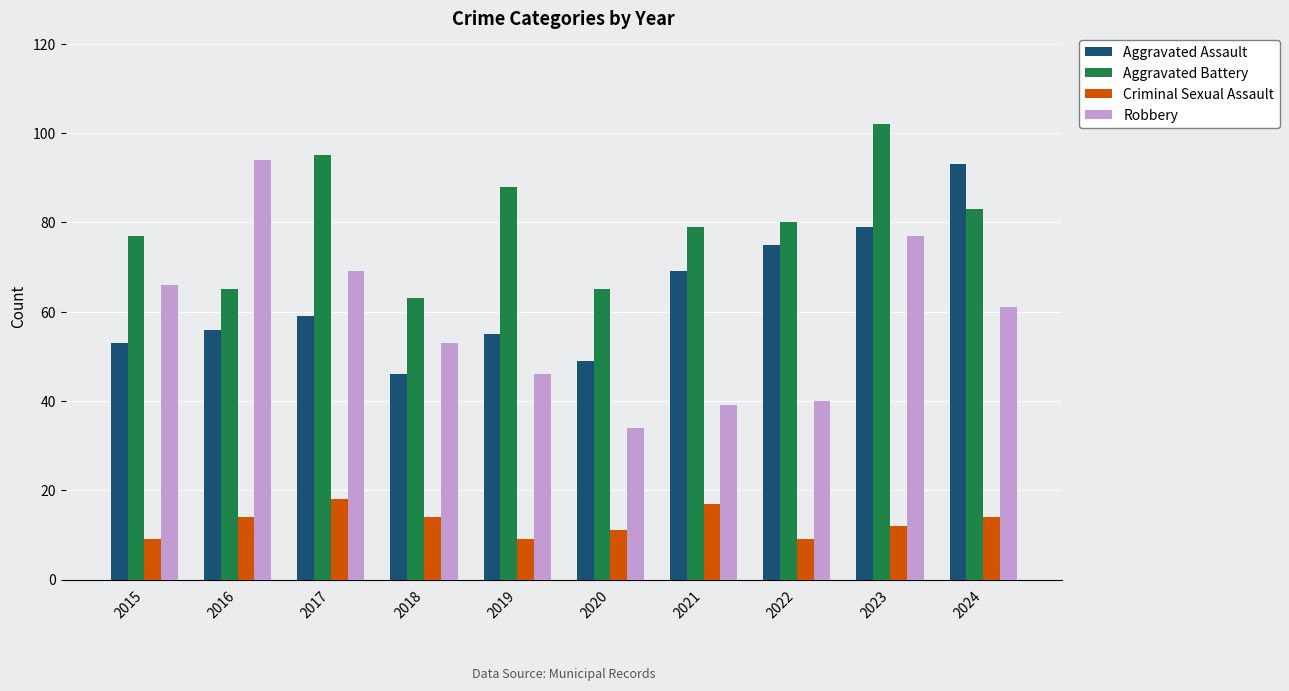

What is the spread (max minus min) of values at 2015?

68